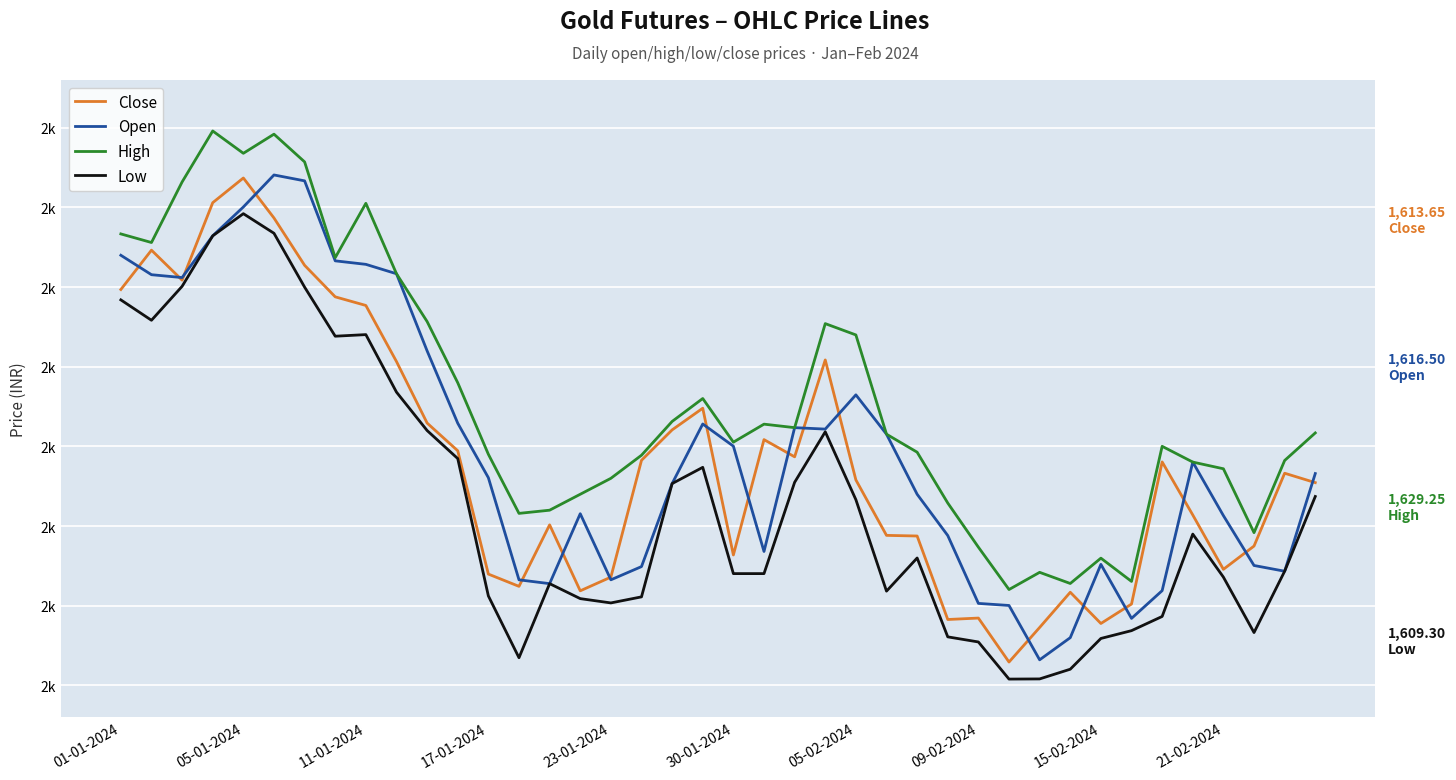

What is the greatest value displayed?

1724.0